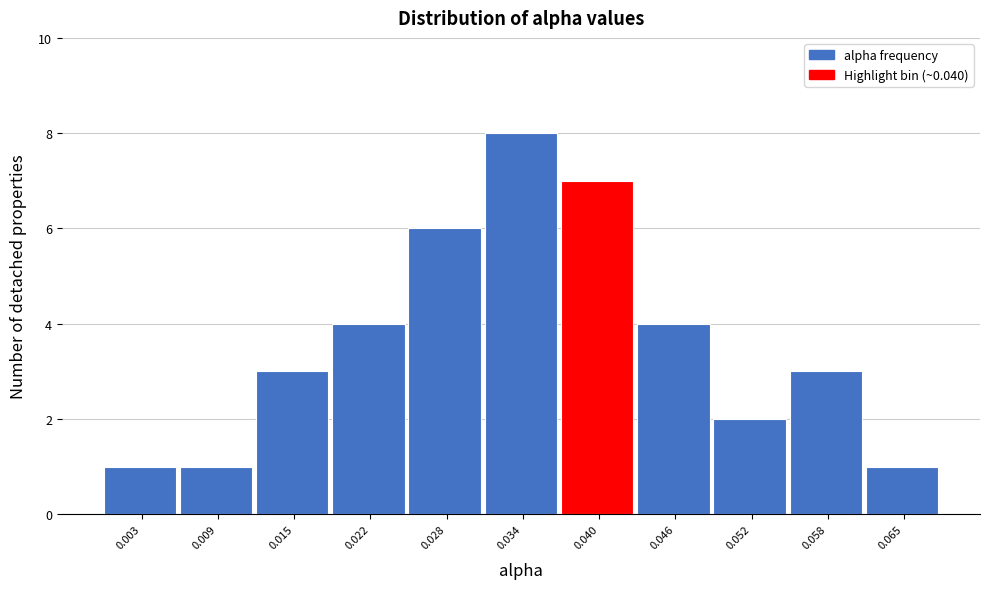

Reading left to right, list all the values displayed in this chart.

1	1	3	4	6	8	7	4	2	3	1